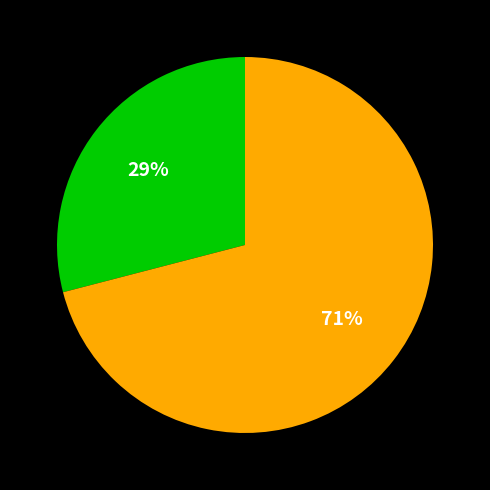

To the nearest percent, what is the average slice percentage?

50%